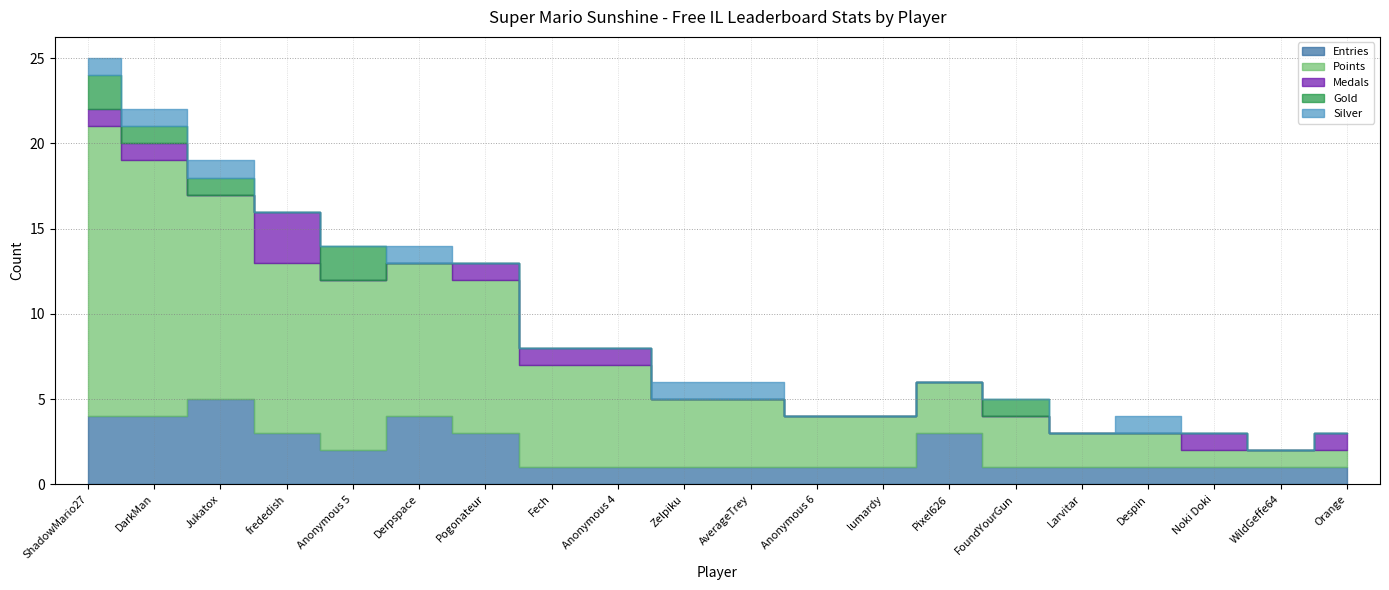

What position from the left is Zelpiku?

10